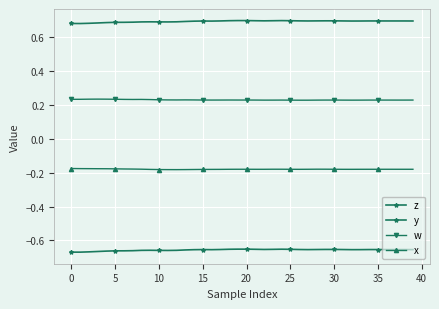

Count the number of categories in the chart.

40